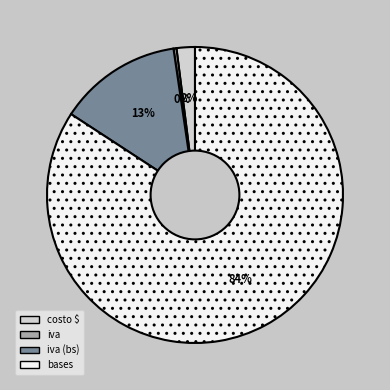

To the nearest percent, what is the average slice percentage?

25%